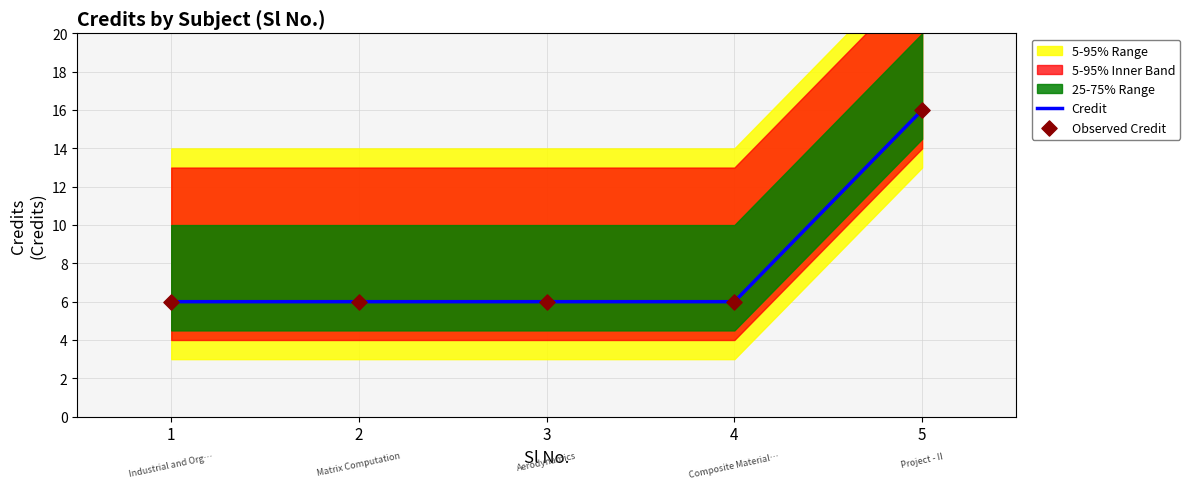

At which category is the sum across all series the highest?

5